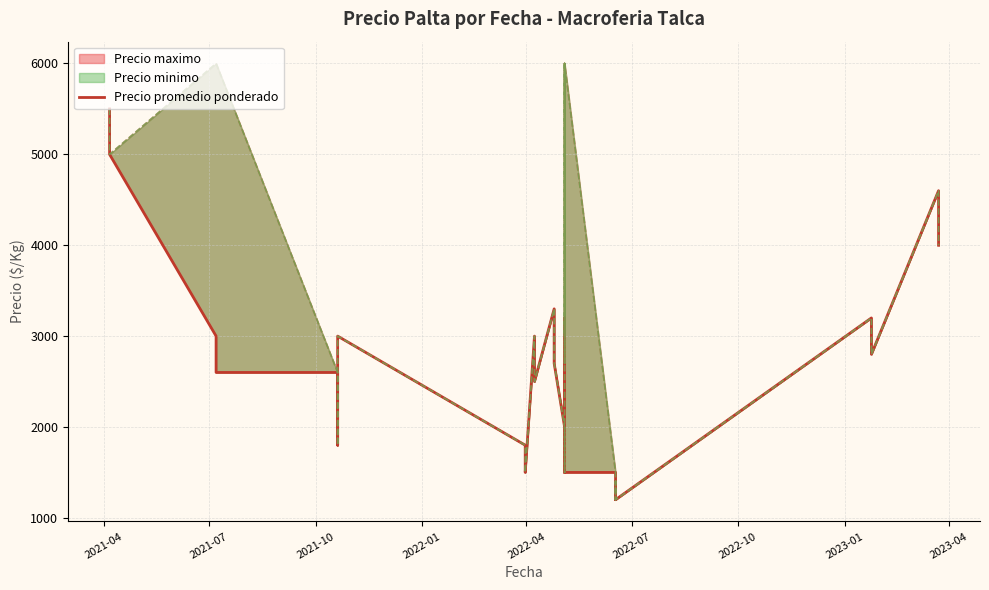

What is the difference between the maximum and minimum values?

4300